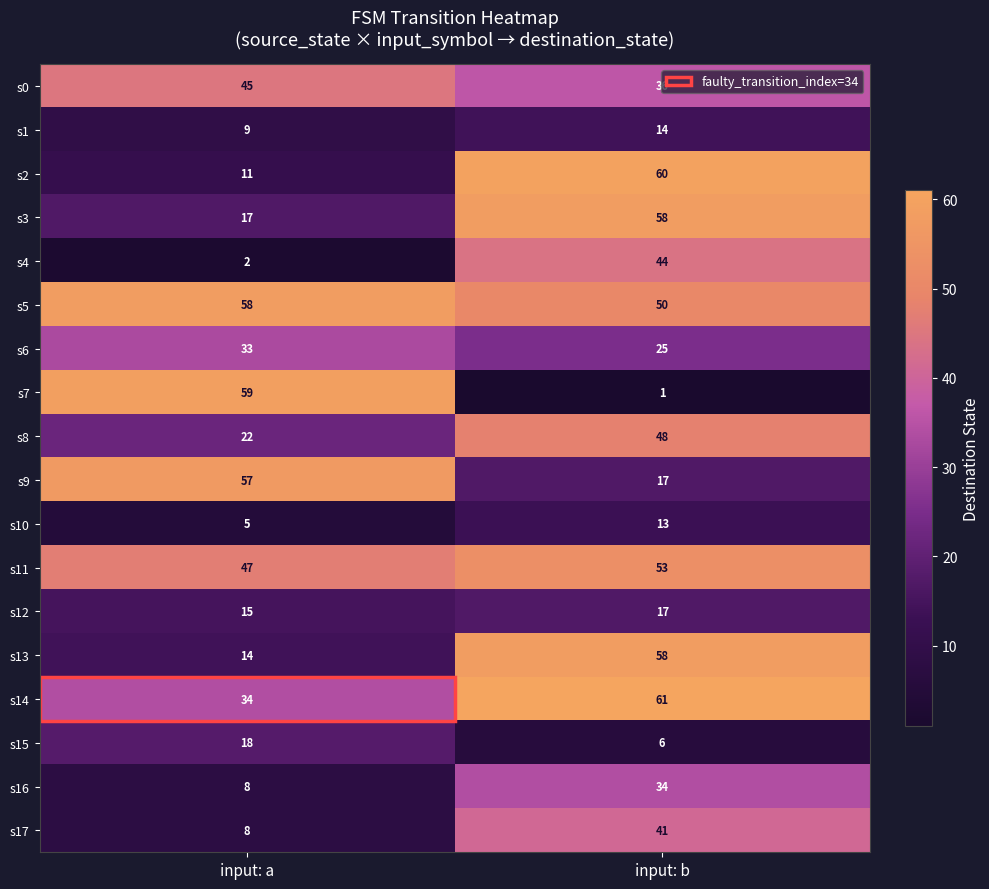

What is the sum of the s8 values at input: b and input: a?

70